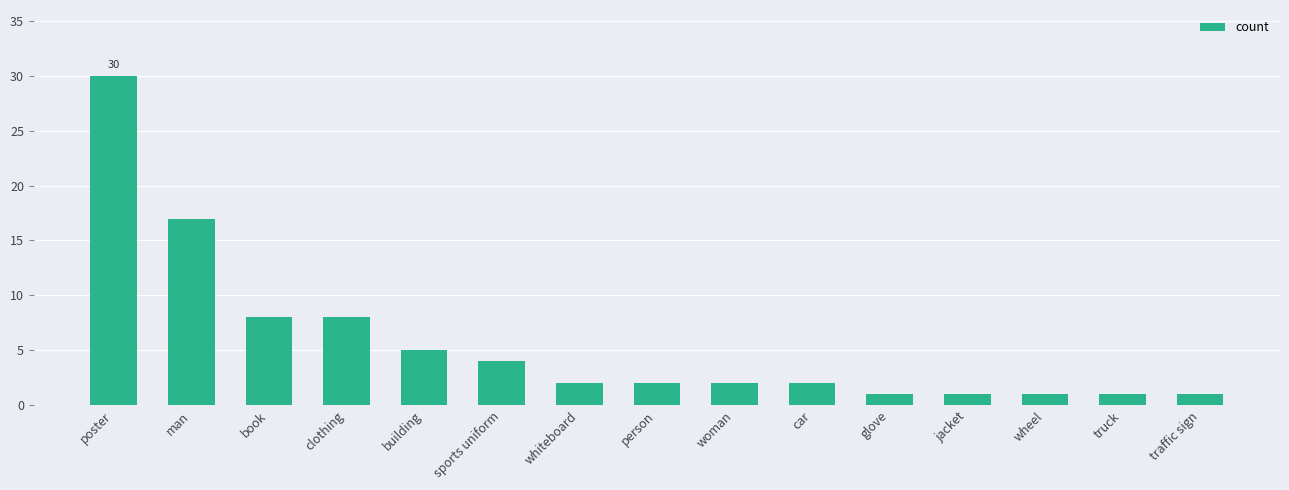

Where is the data nearest to the value 15?

man